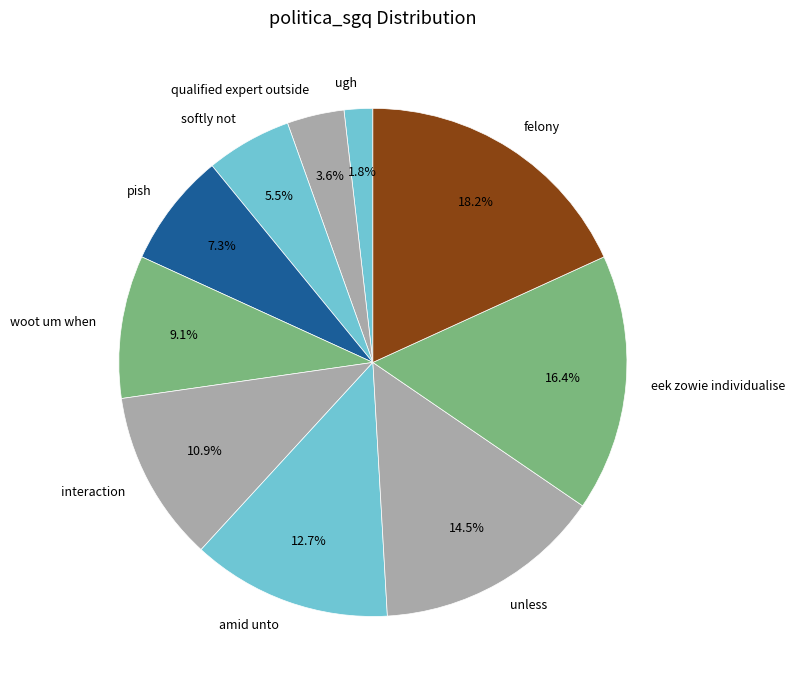

True or false: interaction accounts for 11% of the total.

True